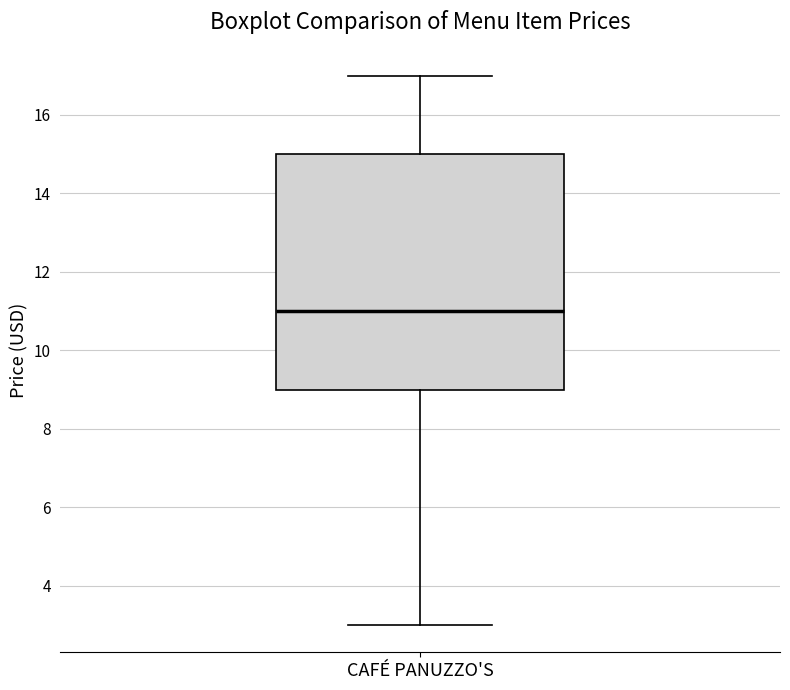

Transcribe this box plot: give where the median line is, the range the box spans, and where the two whiskers end, as read against the y-axis. The values are not printed on the chart, so give them approximately, as read against the axis.

median 11, box 9 to 15, whiskers 3 to 17